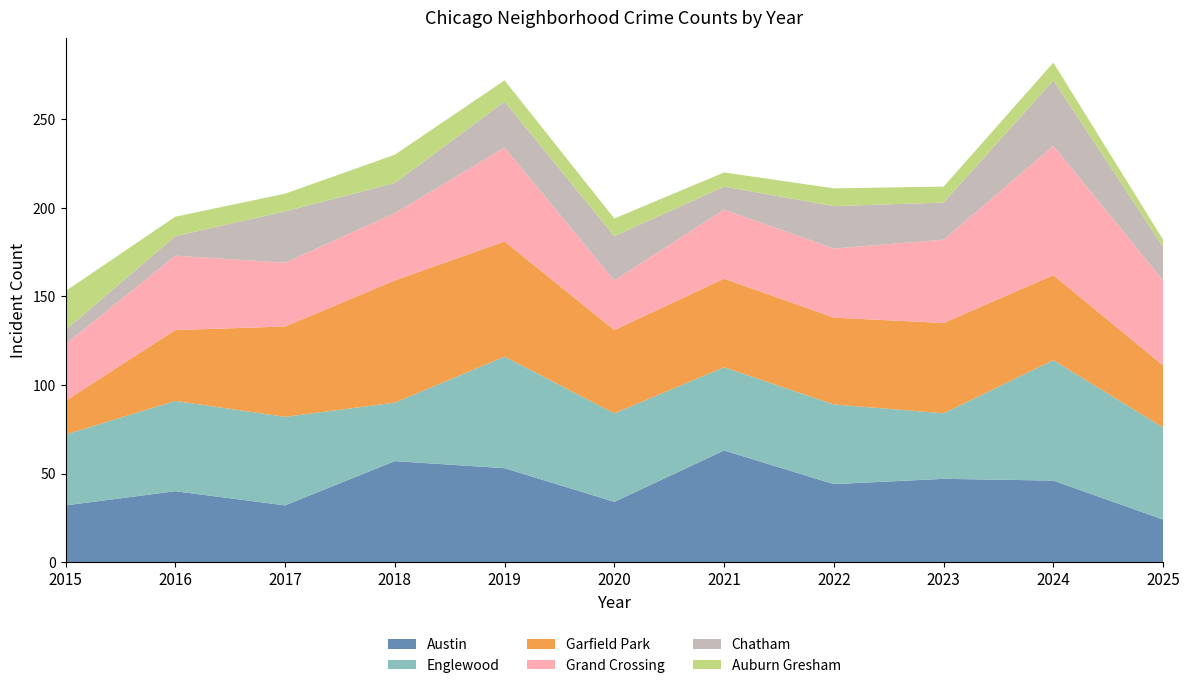

Reading left to right, list all the values displayed in this chart.

Austin: 2015=32	2016=40	2017=32	2018=57	2019=53	2020=34	2021=63	2022=44	2023=47	2024=46	2025=24
Englewood: 2015=40	2016=51	2017=50	2018=33	2019=63	2020=50	2021=47	2022=45	2023=37	2024=68	2025=52
Garfield Park: 2015=19	2016=40	2017=51	2018=69	2019=65	2020=47	2021=50	2022=49	2023=51	2024=48	2025=35
Grand Crossing: 2015=32	2016=42	2017=36	2018=38	2019=53	2020=28	2021=39	2022=39	2023=47	2024=73	2025=48
Chatham: 2015=8	2016=11	2017=29	2018=17	2019=26	2020=25	2021=13	2022=24	2023=21	2024=37	2025=19
Auburn Gresham: 2015=22	2016=11	2017=10	2018=16	2019=12	2020=10	2021=8	2022=10	2023=9	2024=10	2025=4